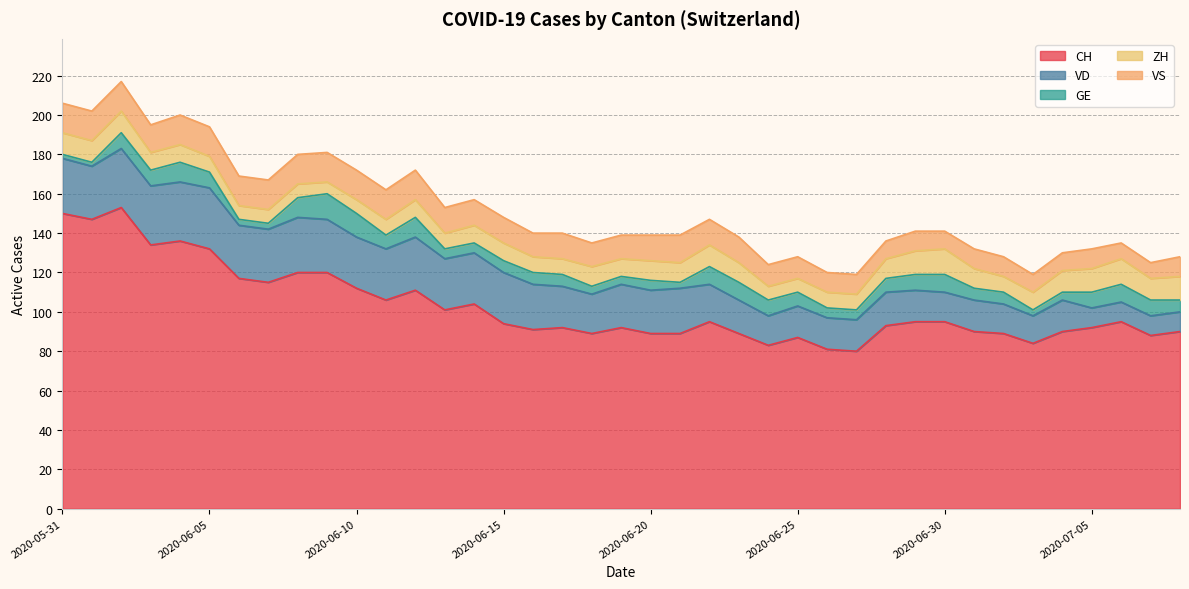

At which label does VS reach its minimum?

2020-07-06